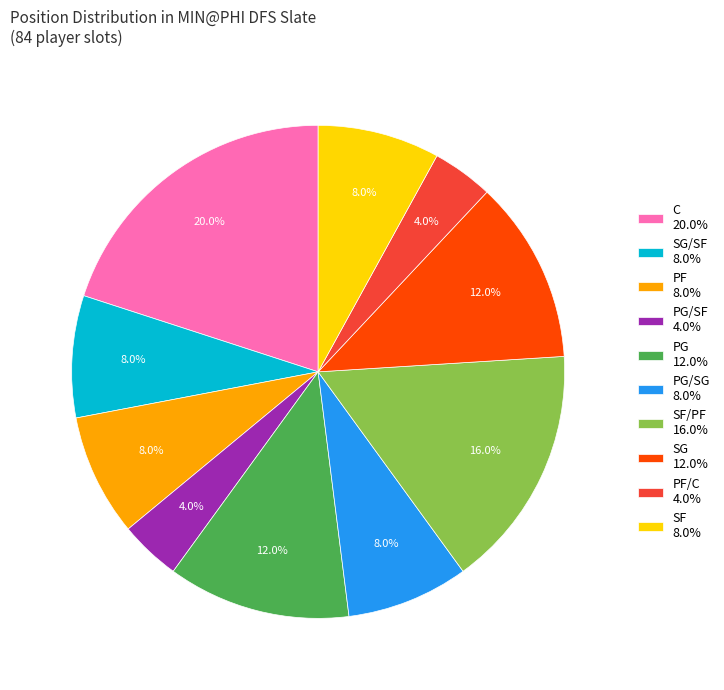

How many segments does this pie chart have?

10